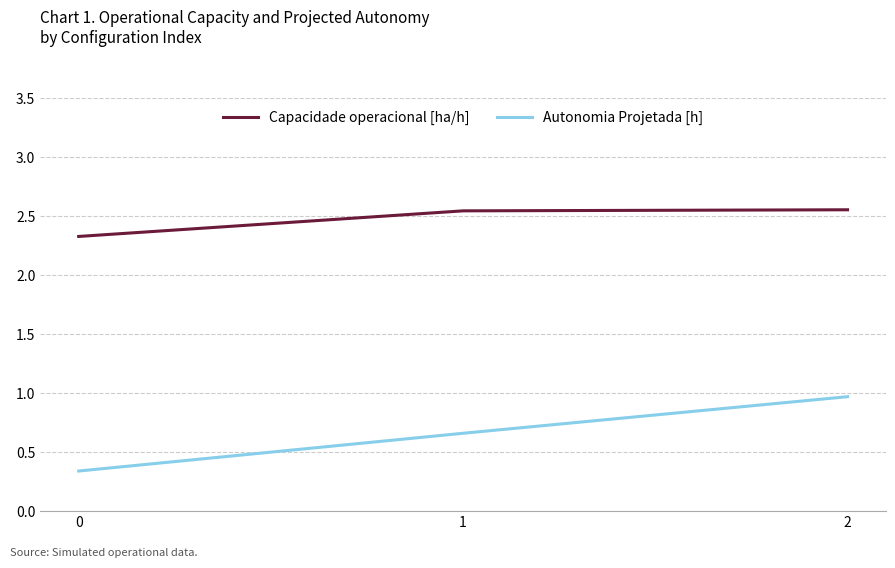

Rank the series by their average value, from highest to lowest.

Capacidade operacional [ha/h], Autonomia Projetada [h]